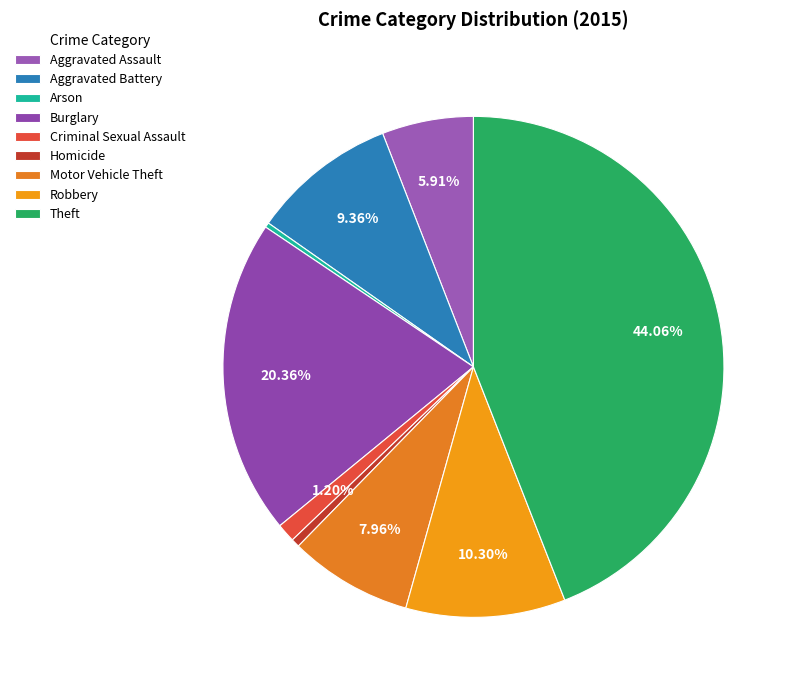

Is there a majority slice in this chart?

No